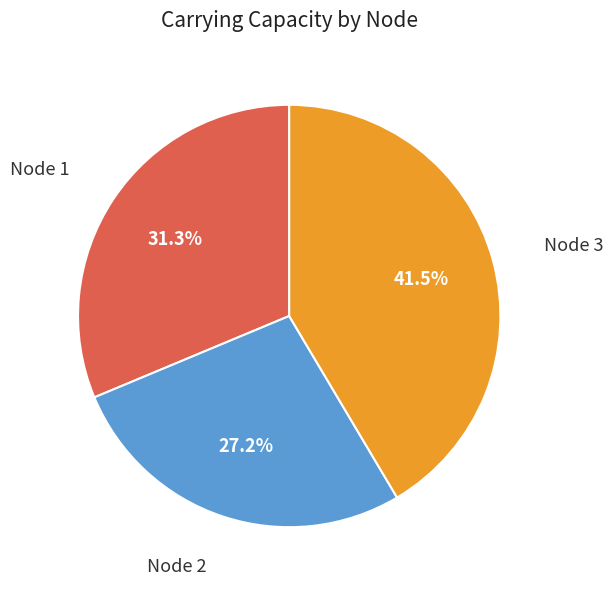

Does Node 1 account for over 50% of the chart?

No